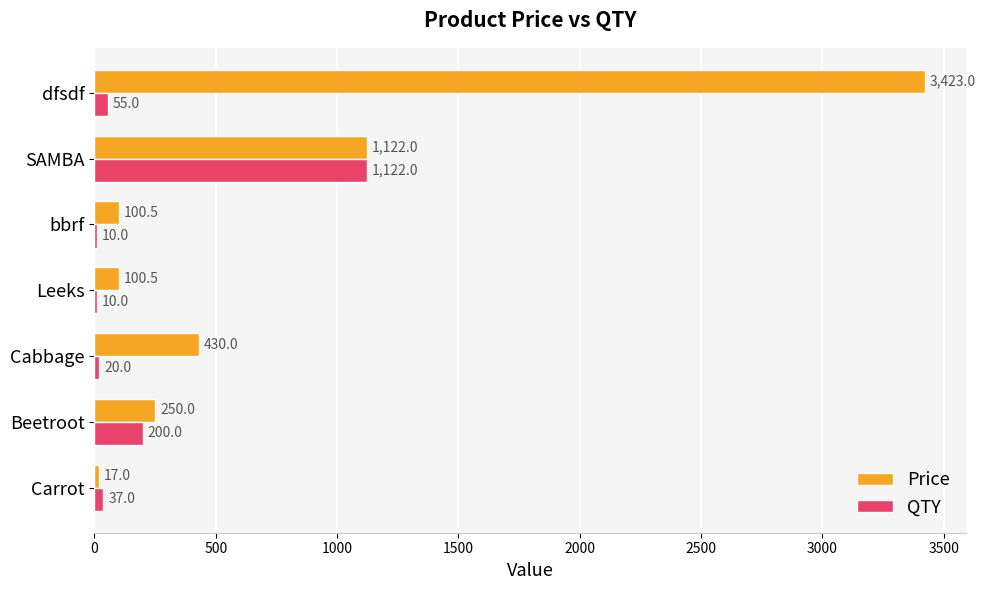

What is the sum of all QTY values?

1454.0